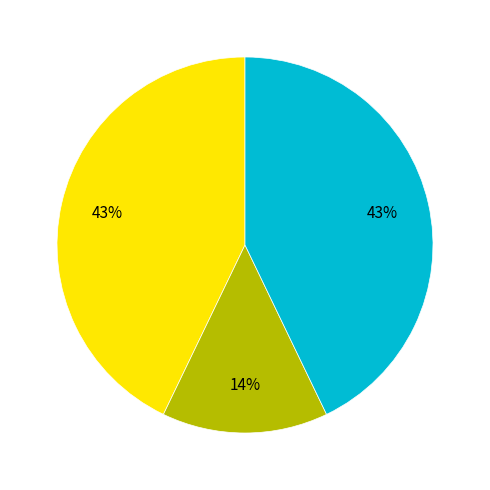

To the nearest percent, what is the difference between the largest and smallest slice percentages?

29%